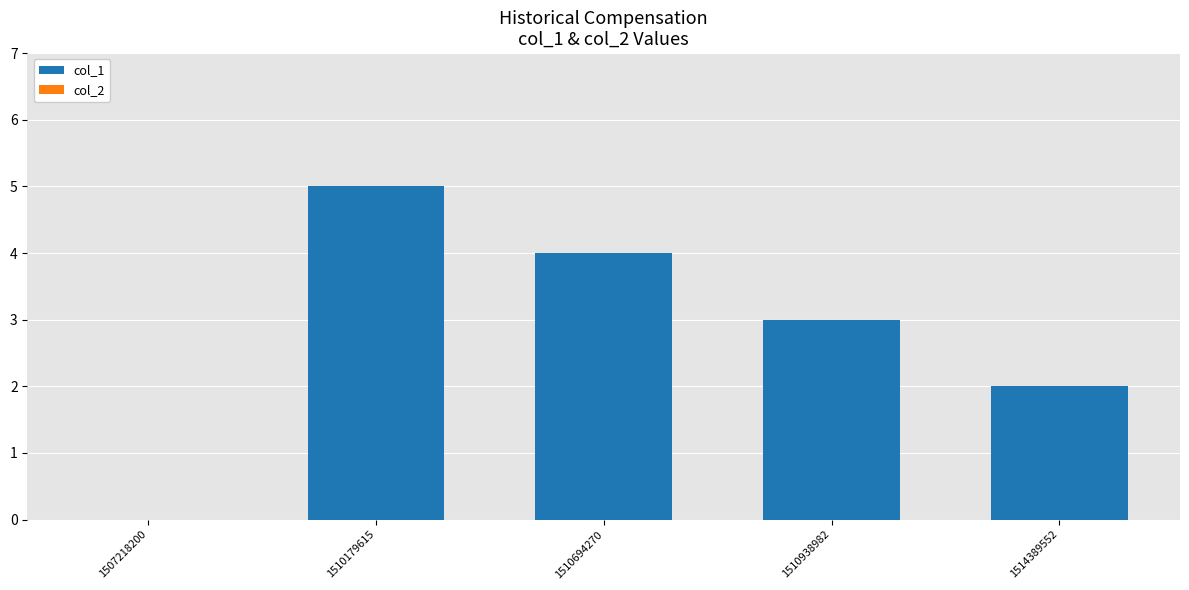

Reading right to left, transcribe all the data shown in this chart.

1514389552=2	1510938982=3	1510694270=4	1510179615=5	1507218200=0